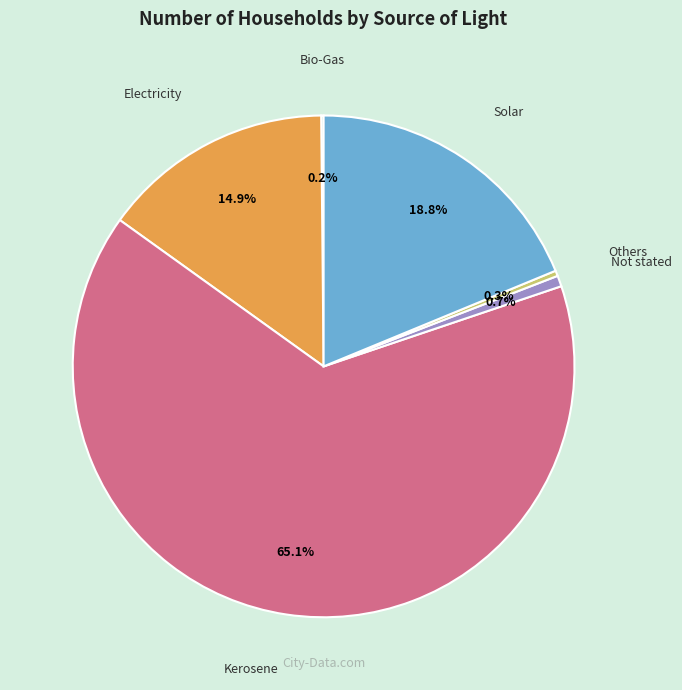

Which slice is the largest?

Kerosene